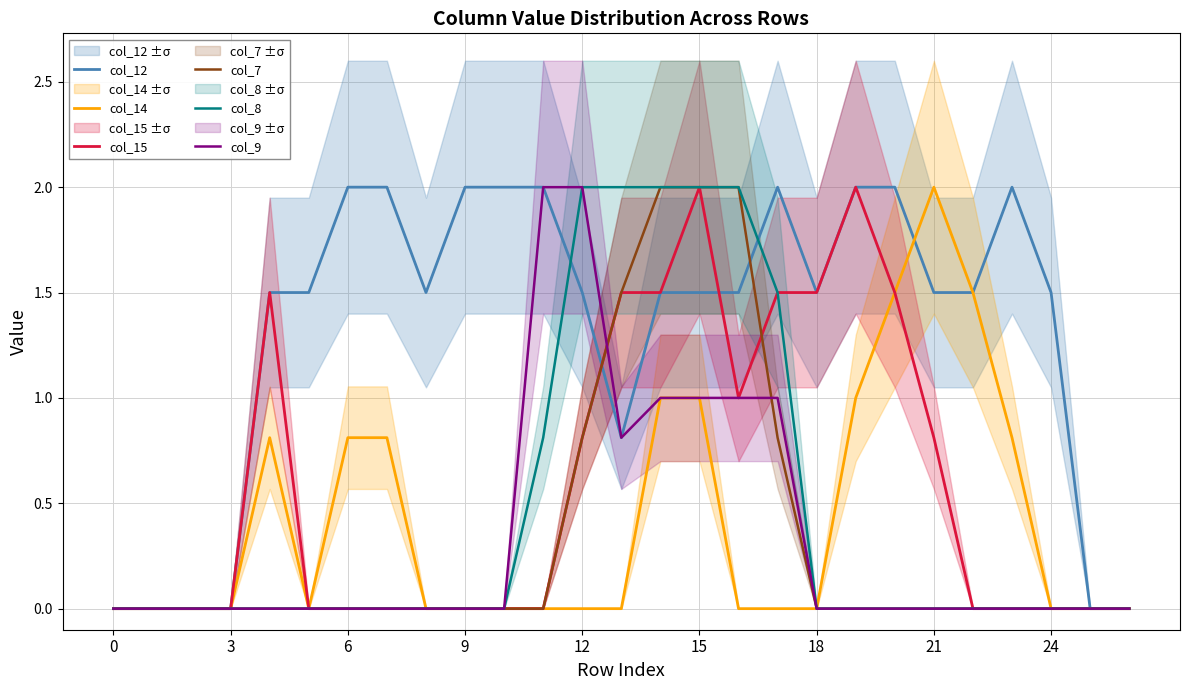

True or false: col_8 has more than 2 points higher than both neighbors.

False